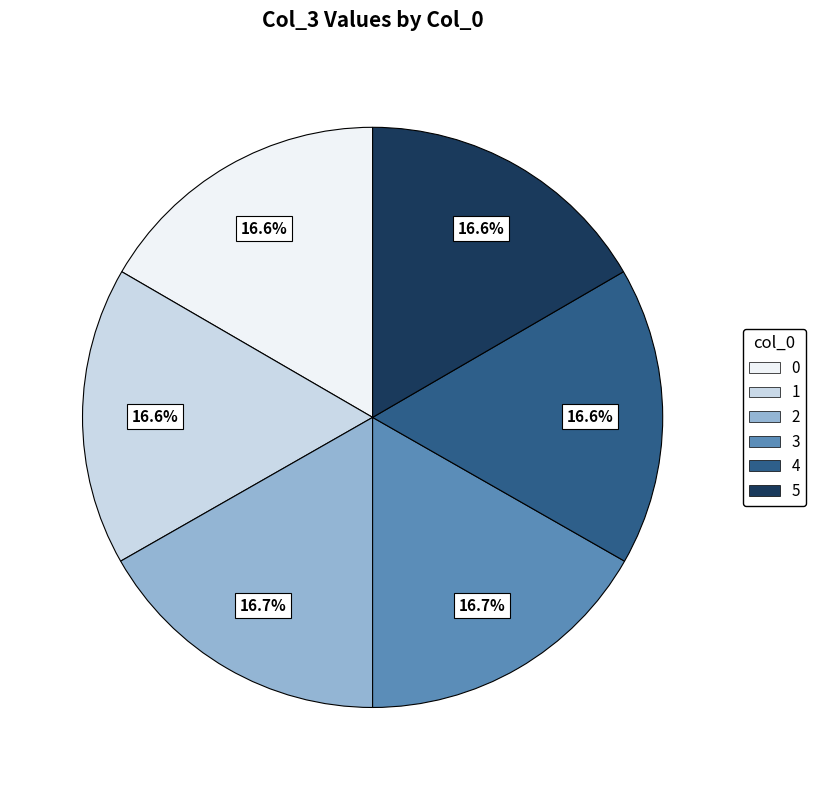

What is the ratio of the value at 0 to the value at 1?

1.0